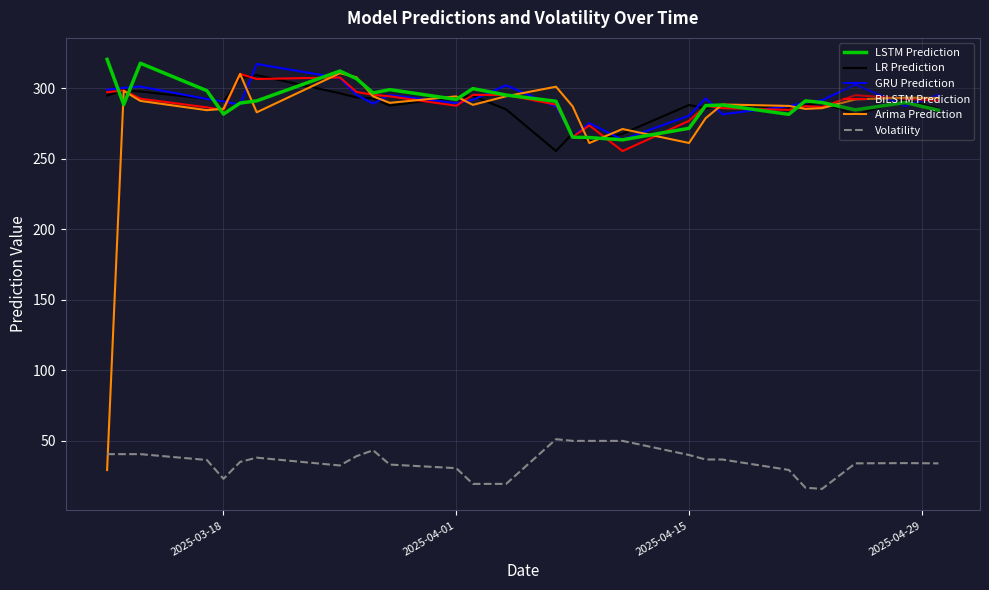

What is the difference between the second highest and minimum values in the Volatility series?

34.0